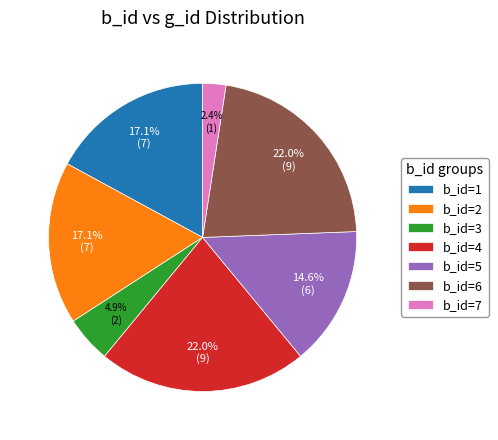

Which slice is the smallest?

b_id=7